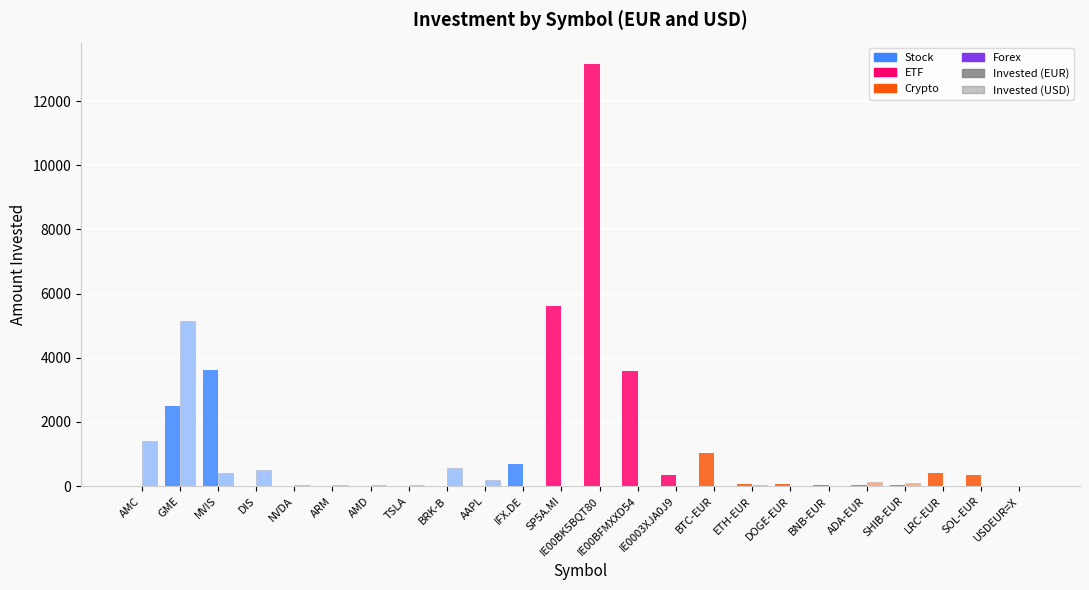

How many groups of bars are there?

24